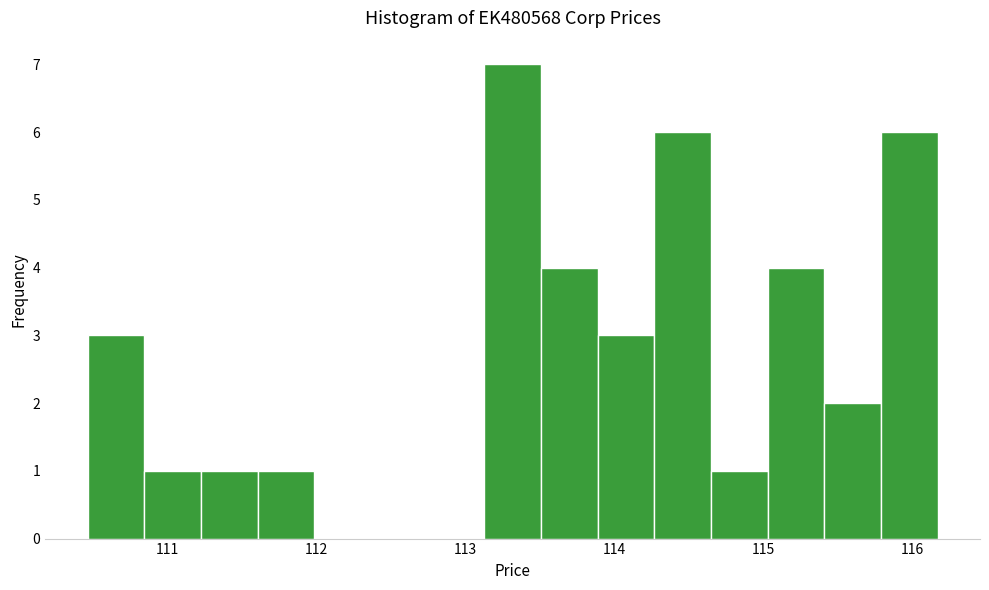

Read against the x-axis, roughly where is the centre of the tallest bar?

113.3